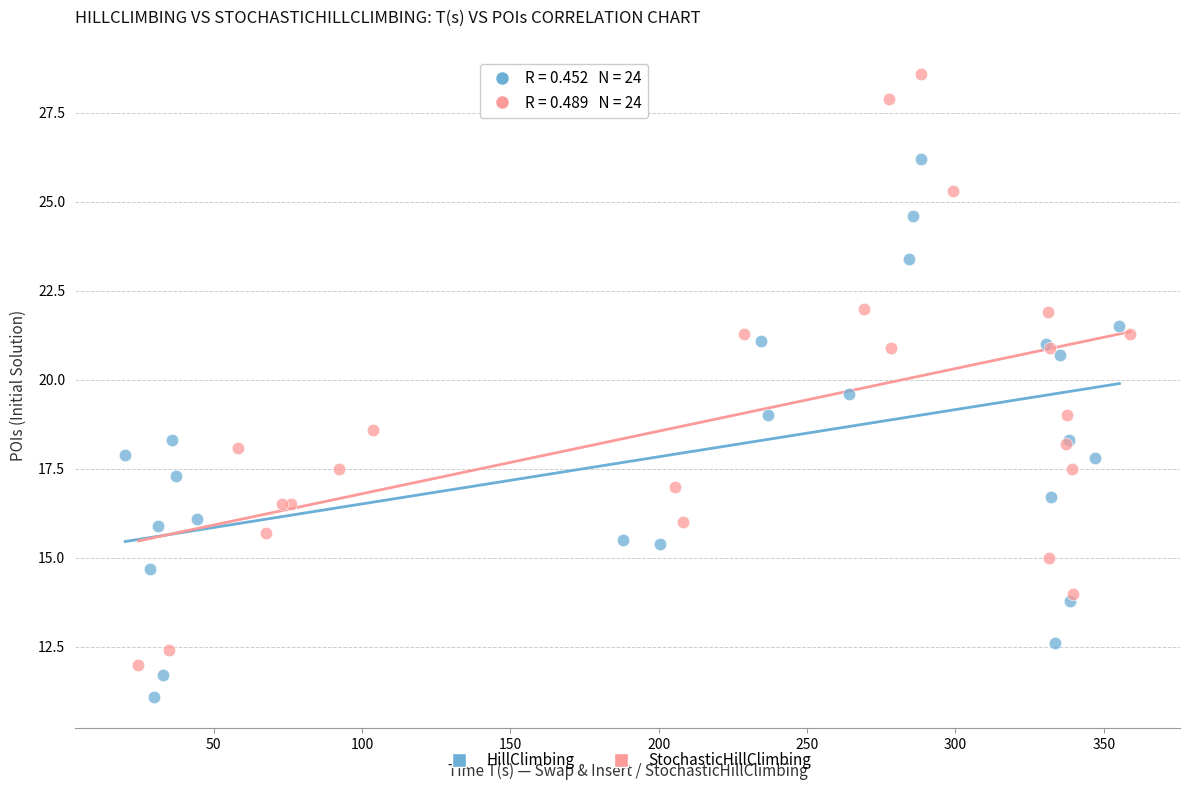

What are all the series names shown in the legend?

HillClimbing, StochasticHillClimbing